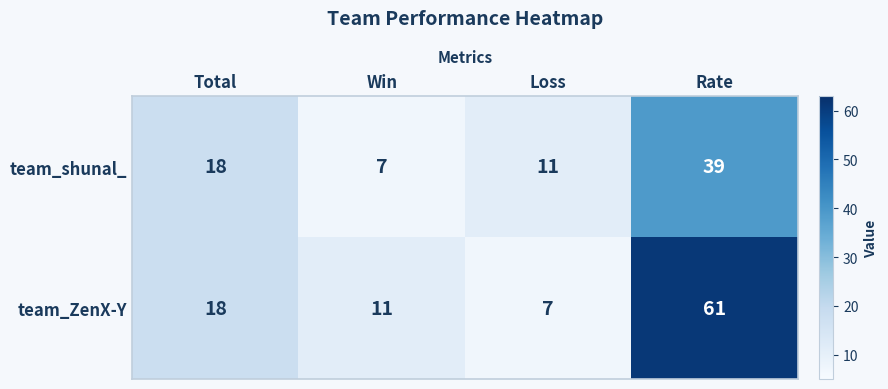

Which series has the largest range (max minus min)?

team_ZenX-Y